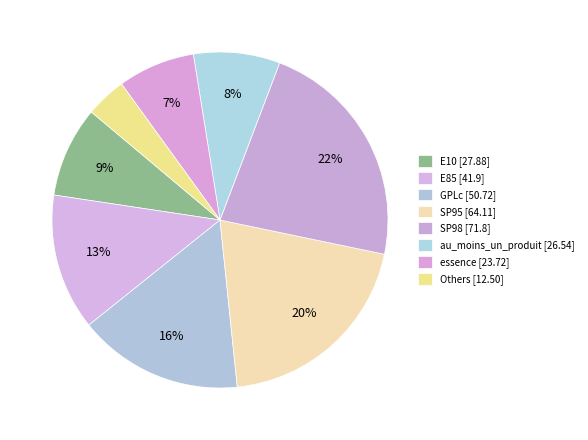

Is there a majority slice in this chart?

No